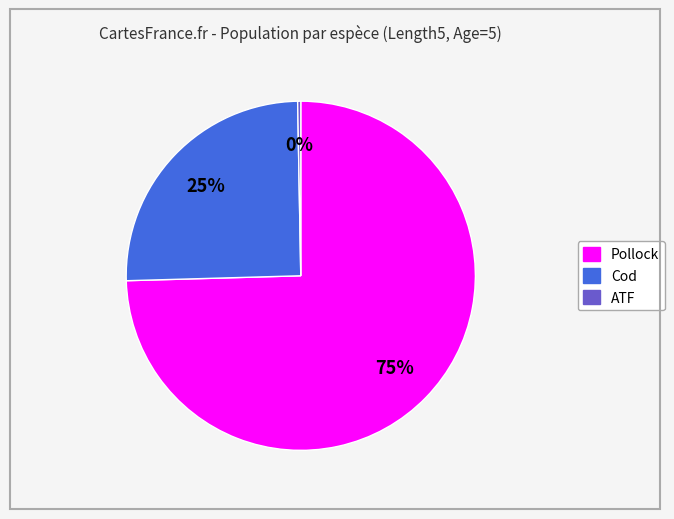

To the nearest percent, what portion does Pollock represent?

75%